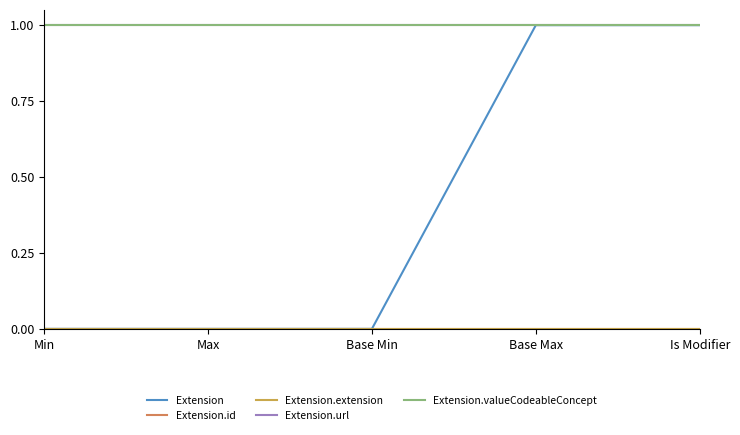

Which series changed the most between Min and Base Min?

Extension